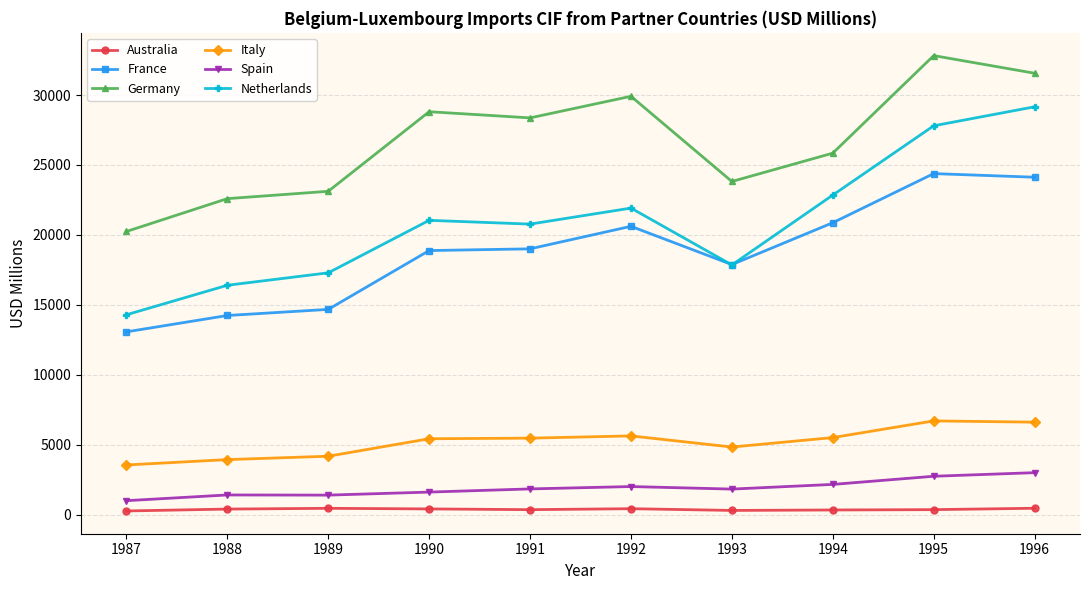

Rank the series at 1988 from lowest to highest value.

Australia, Spain, Italy, France, Netherlands, Germany